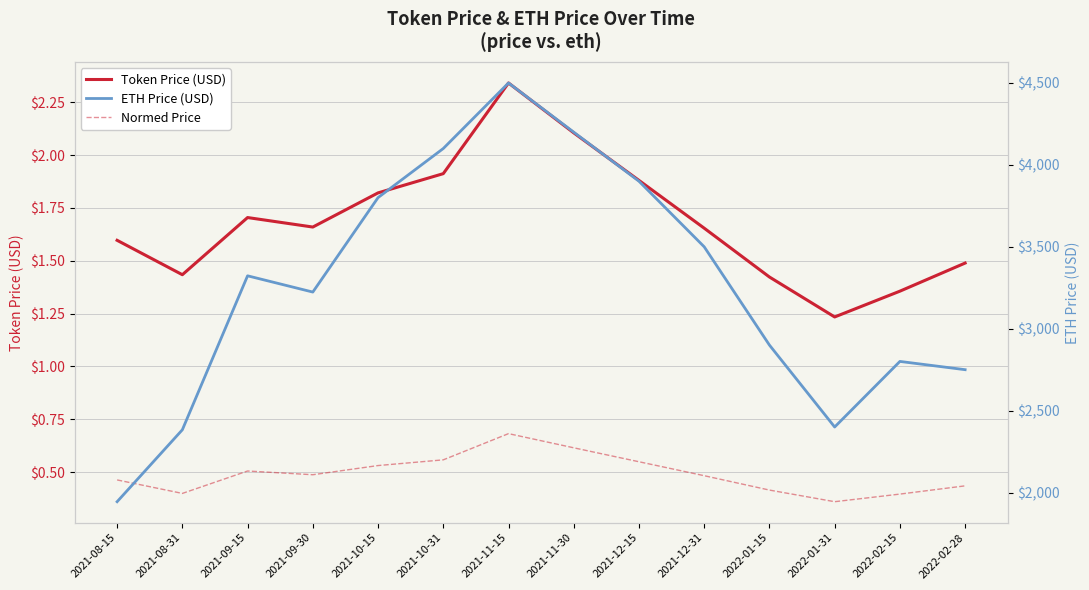

What is the label of the 2nd point from the right?

2022-02-15